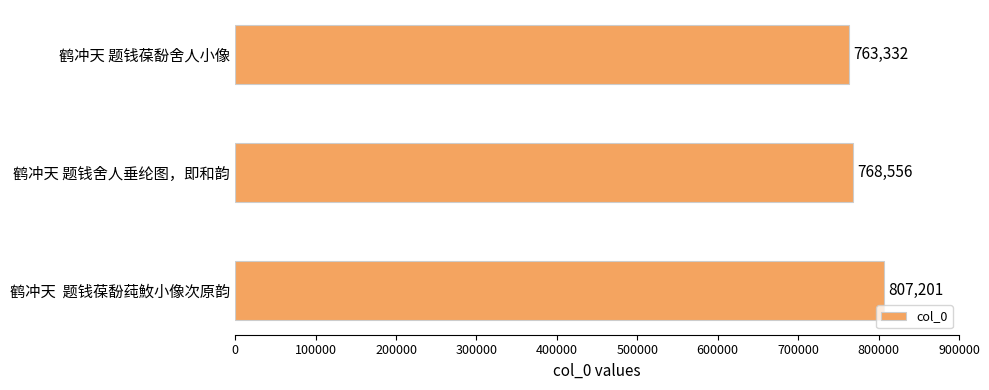

What is the difference between the maximum and minimum values?

43869